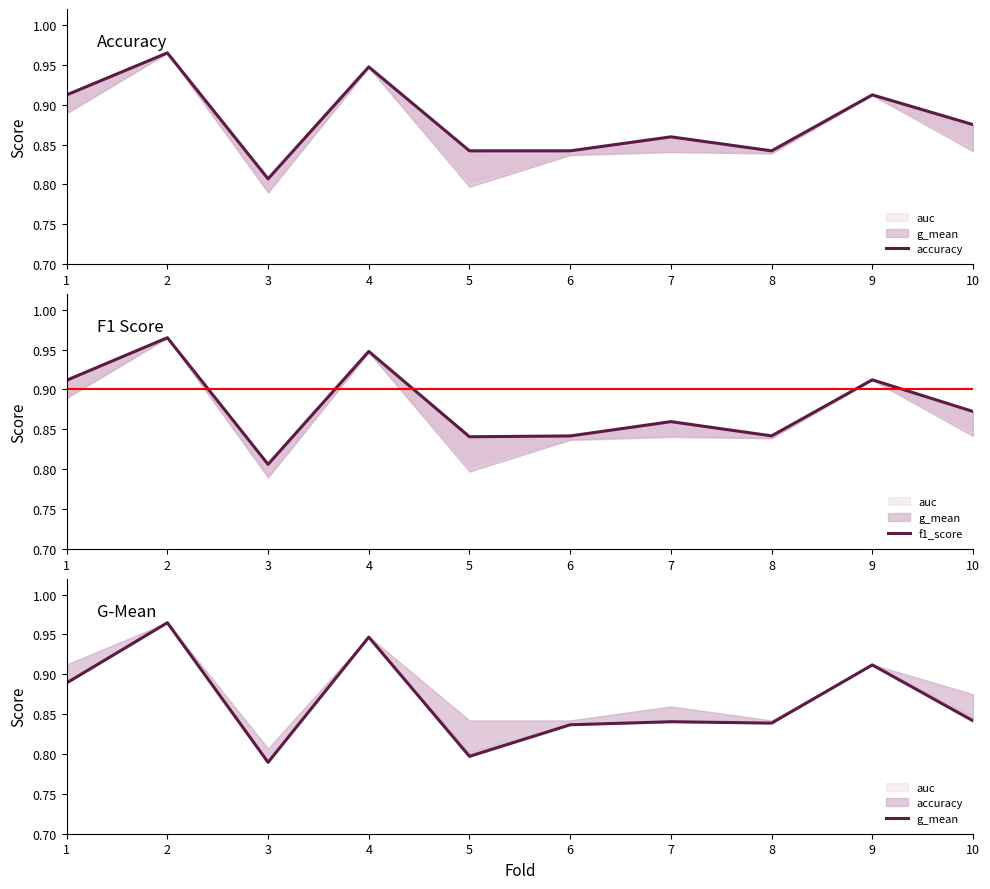

Is the value of f1_score at 8 greater than the value of g_mean at 1?

No